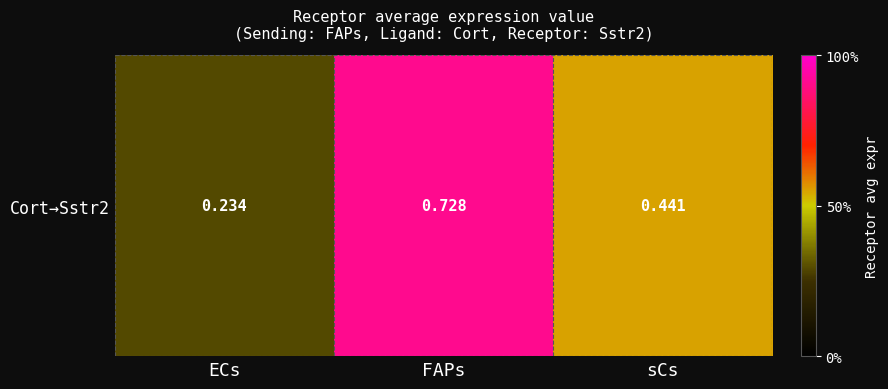

Which label corresponds to the smallest value in the chart?

ECs